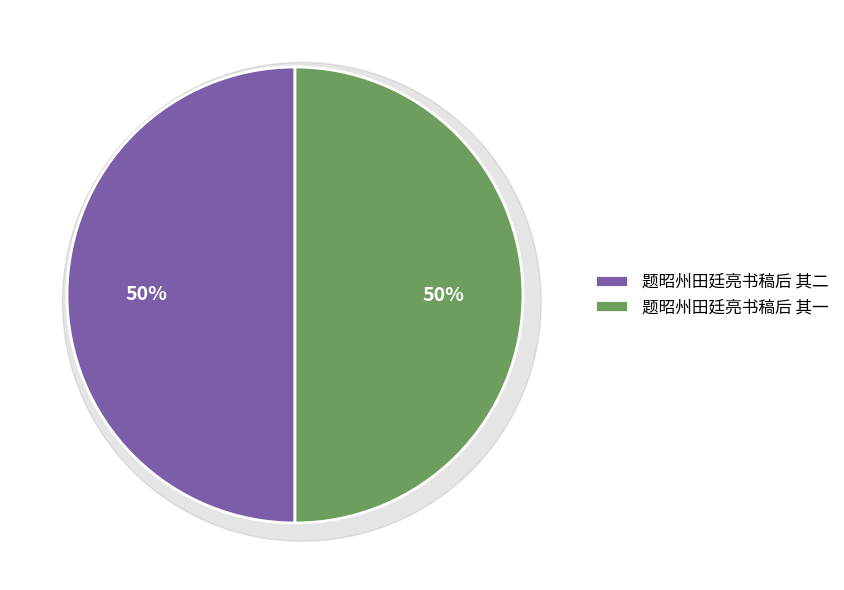

Combined, what portion of the pie is 题昭州田廷亮书稿后 其二 and 题昭州田廷亮书稿后 其一?

100.0%